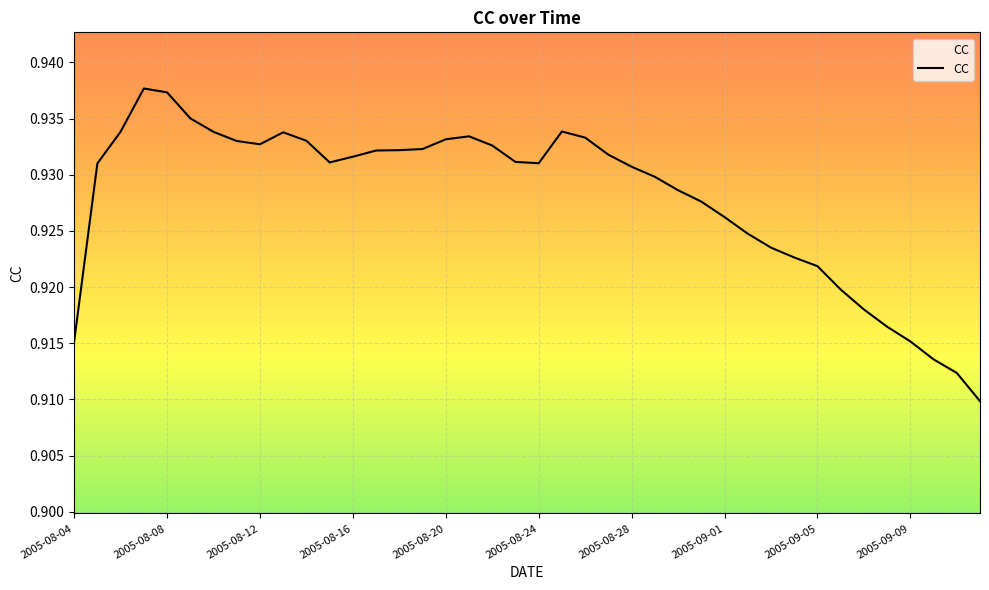

How many interior local peaks (higher than both neighbors) does the data have?

4